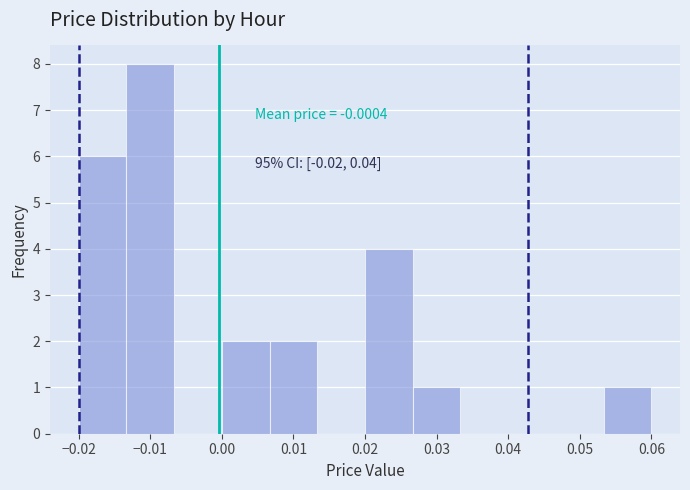

Which range on the x-axis has the tallest bar?

-0.013 to -0.007